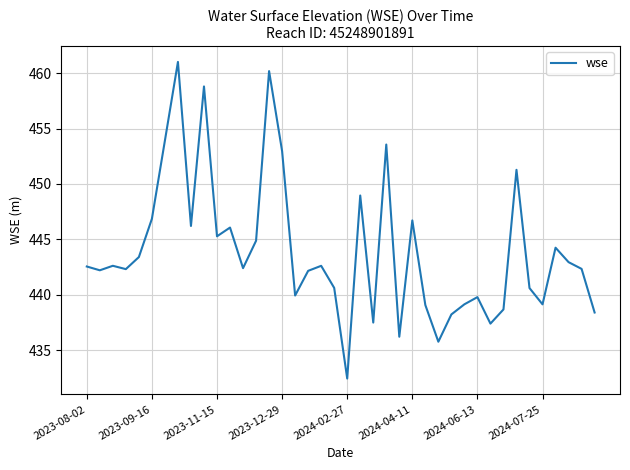

What is the greatest value displayed?

461.0